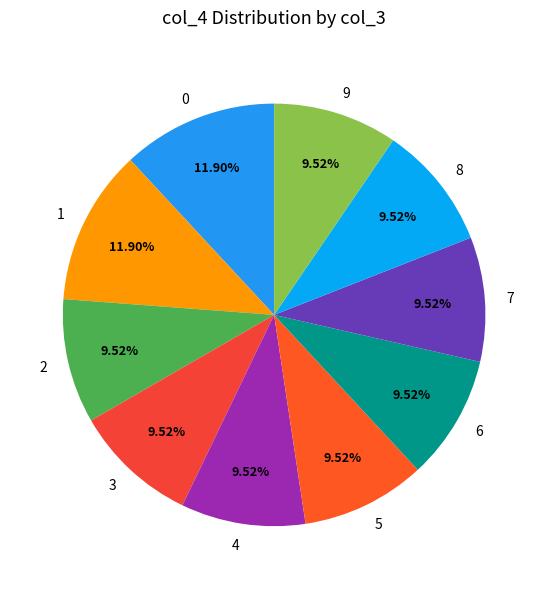

Does 5 account for over 50% of the chart?

No